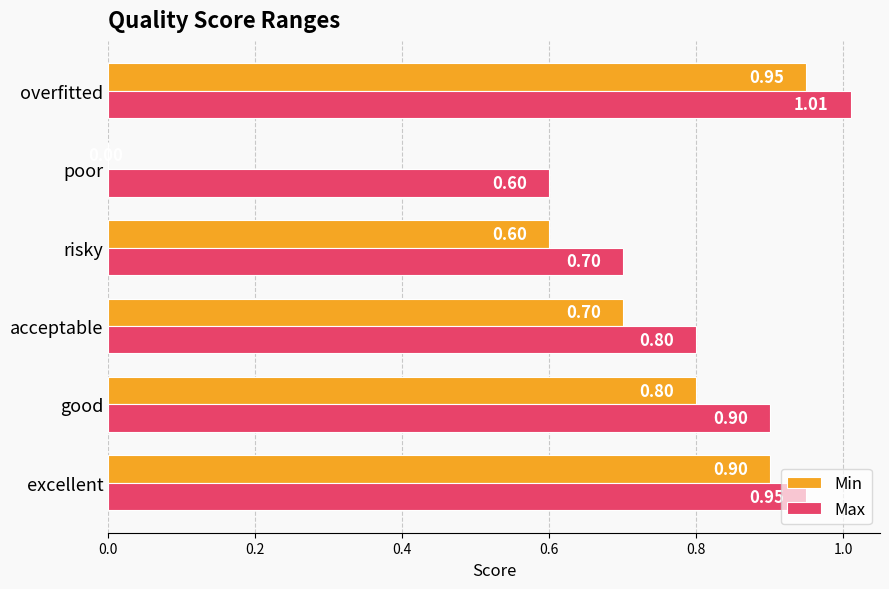

What is the sum of all Max values?

5.0